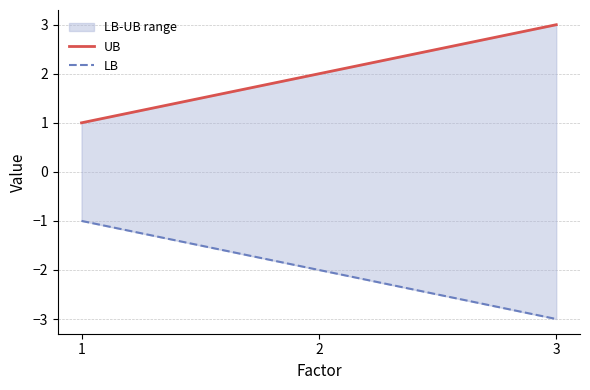

Count the number of data series in this chart.

2